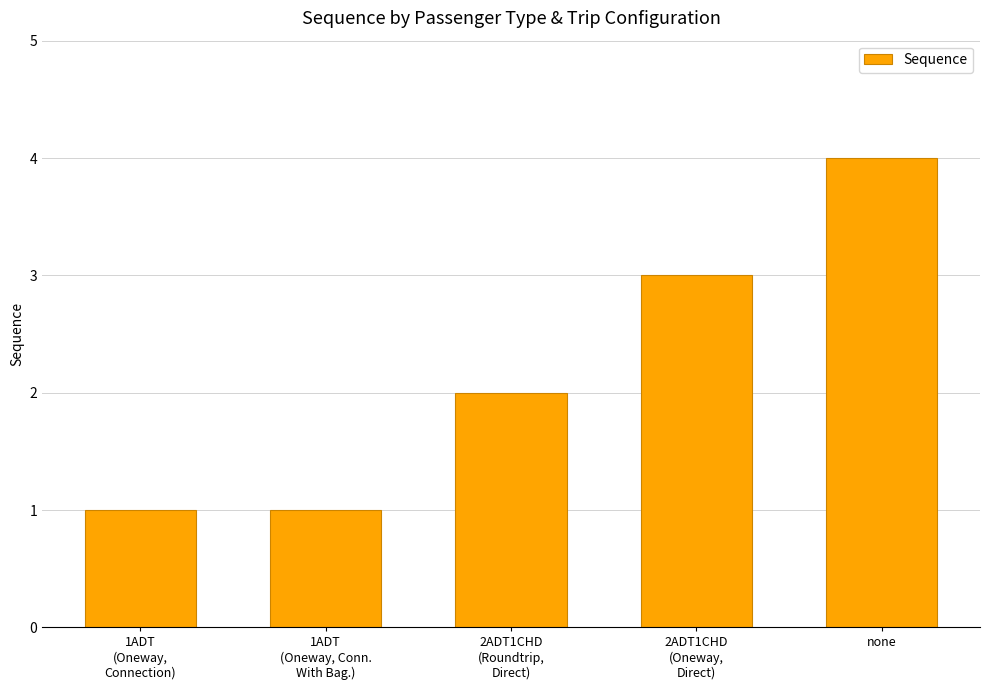

What is the sum of the values at 2ADT1CHD
(Roundtrip,
Direct) and none?

6